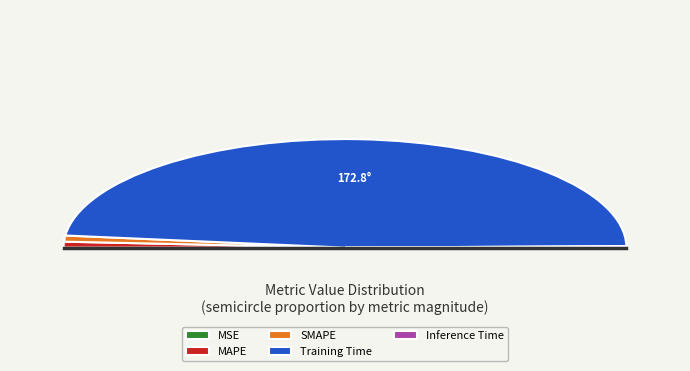

Which slice is the largest?

Training Time